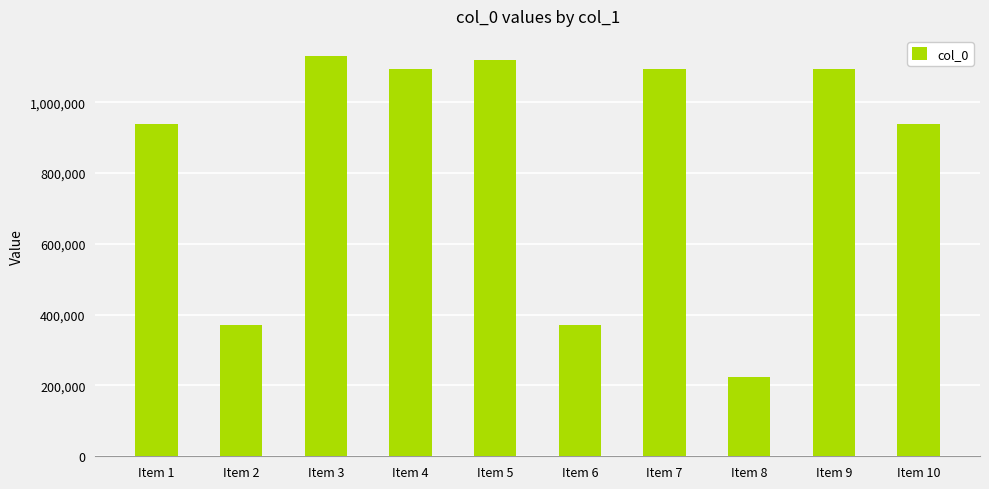

Between Item 6 and Item 8, which is larger?

Item 6